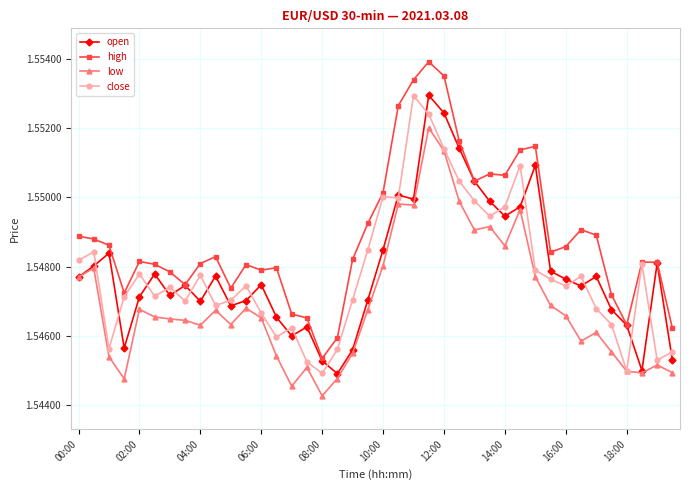

Which series has the widest spread of values?

high